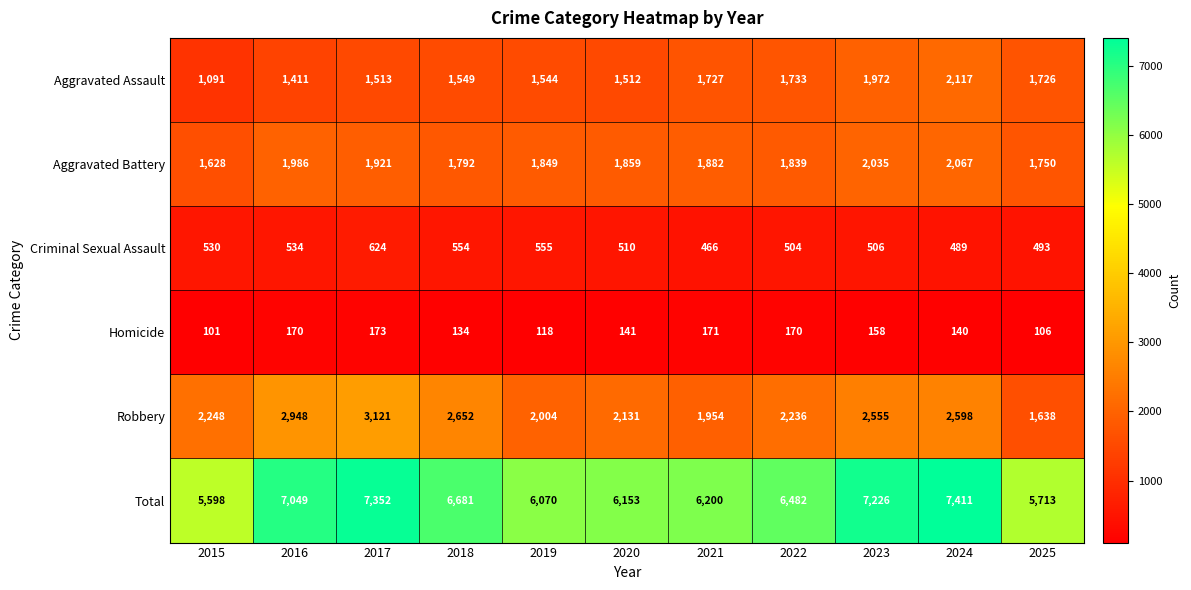

Rank the series by their maximum value, from highest to lowest.

Total, Robbery, Aggravated Assault, Aggravated Battery, Criminal Sexual Assault, Homicide